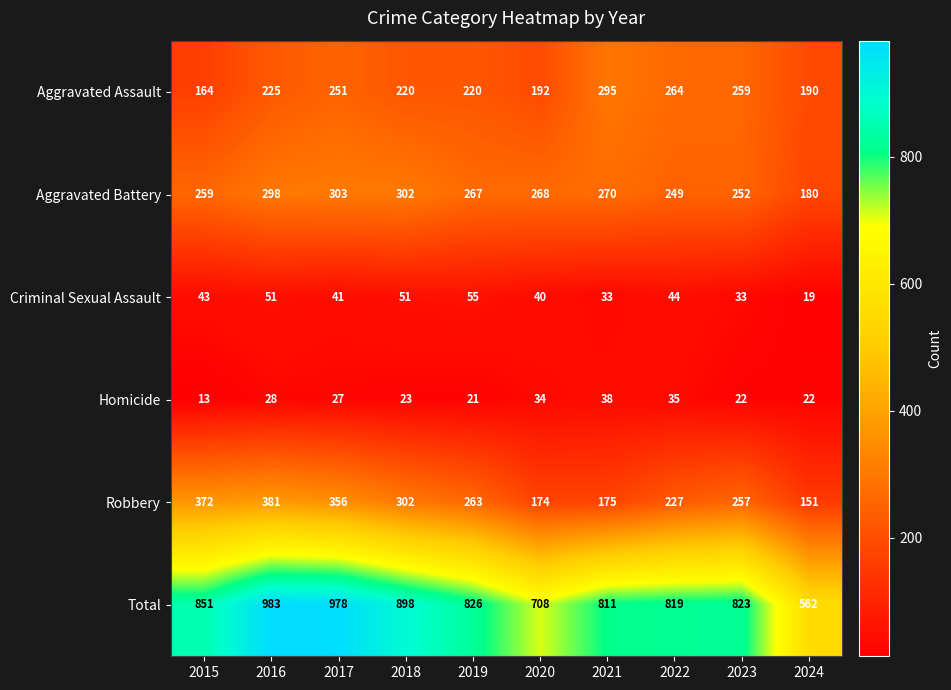

Which category has the highest value across all series?

2016